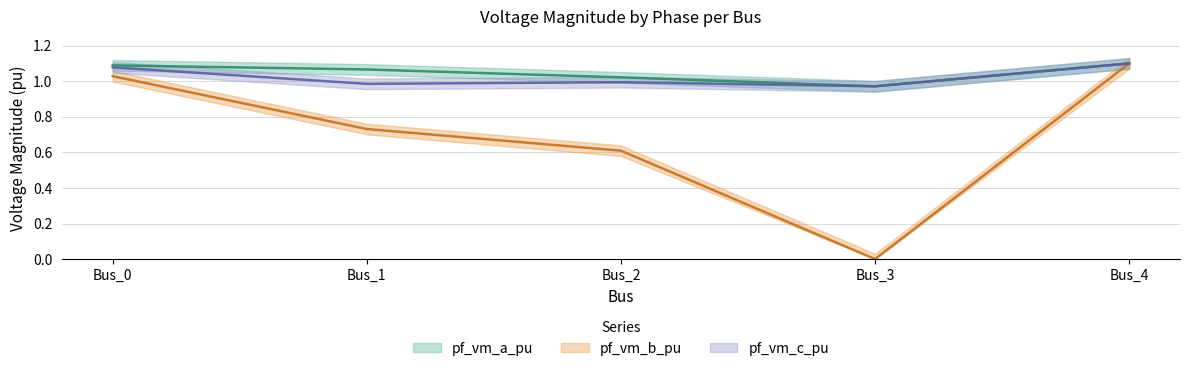

At which label does pf_vm_b_pu reach its minimum?

Bus_3